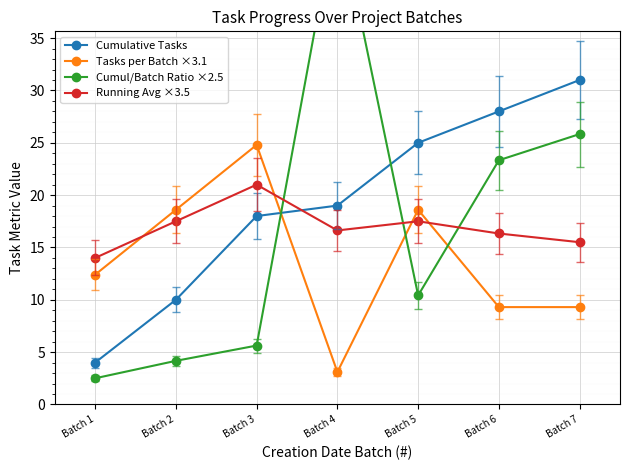

What value does the Cumulative Tasks series have at Batch 7?

31.0